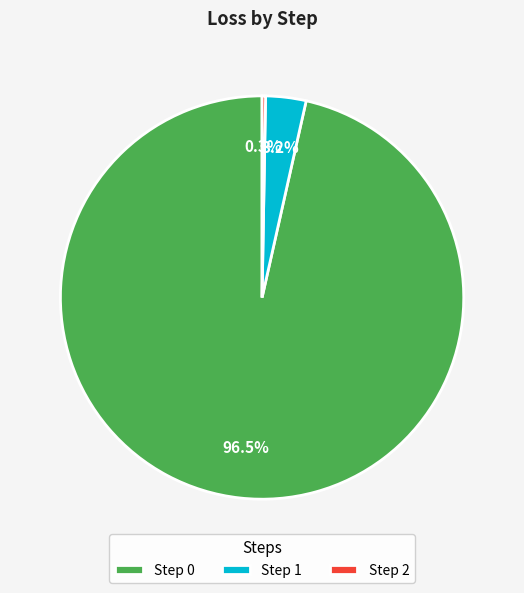

Combined, what portion of the pie is Step 1 and Step 0?

99.7%